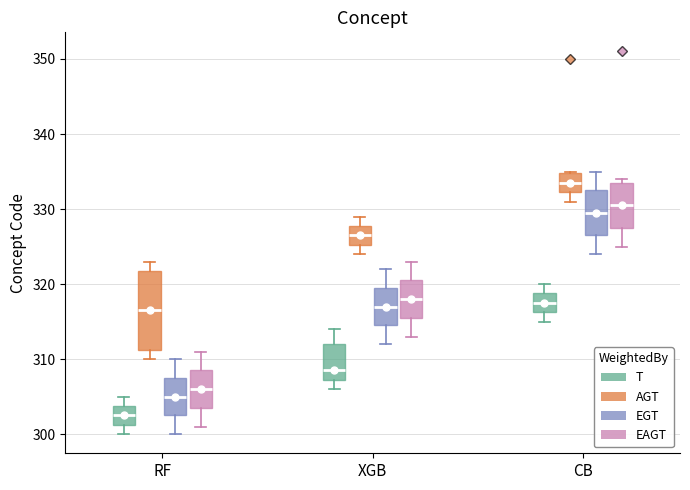

Reading left to right, transcribe this box plot: for each box, give where its median line is, the range the box spans, and where its two whiskers end, as read against the y-axis. The values are not printed on the chart, so give them approximately, as read against the axis.

RF (T): median 303, box 301 to 304, whiskers 300 to 305
RF (AGT): median 317, box 311 to 322, whiskers 310 to 323
RF (EGT): median 305, box 303 to 308, whiskers 300 to 310
RF (EAGT): median 306, box 304 to 309, whiskers 301 to 311
XGB (T): median 309, box 307 to 312, whiskers 306 to 314
XGB (AGT): median 327, box 325 to 328, whiskers 324 to 329
XGB (EGT): median 317, box 315 to 320, whiskers 312 to 322
XGB (EAGT): median 318, box 316 to 321, whiskers 313 to 323
CB (T): median 318, box 316 to 319, whiskers 315 to 320
CB (AGT): median 334, box 332 to 335, whiskers 331 to 335
CB (EGT): median 330, box 327 to 333, whiskers 324 to 335
CB (EAGT): median 331, box 328 to 334, whiskers 325 to 334 (just above the box's upper edge)